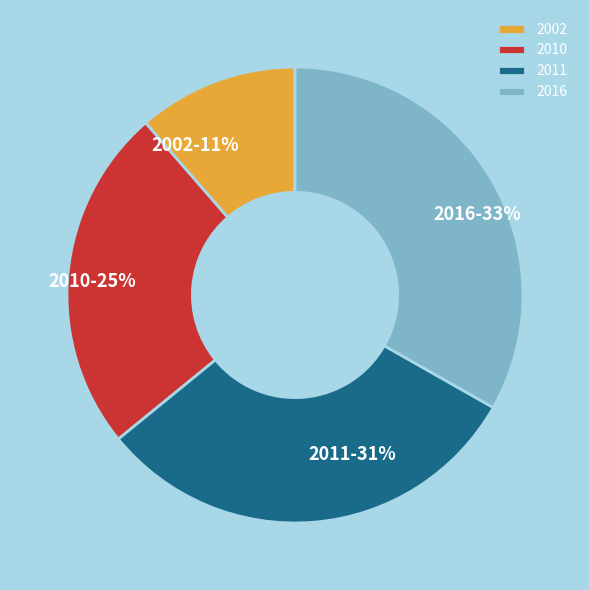

Is 2010 the majority of the pie?

No